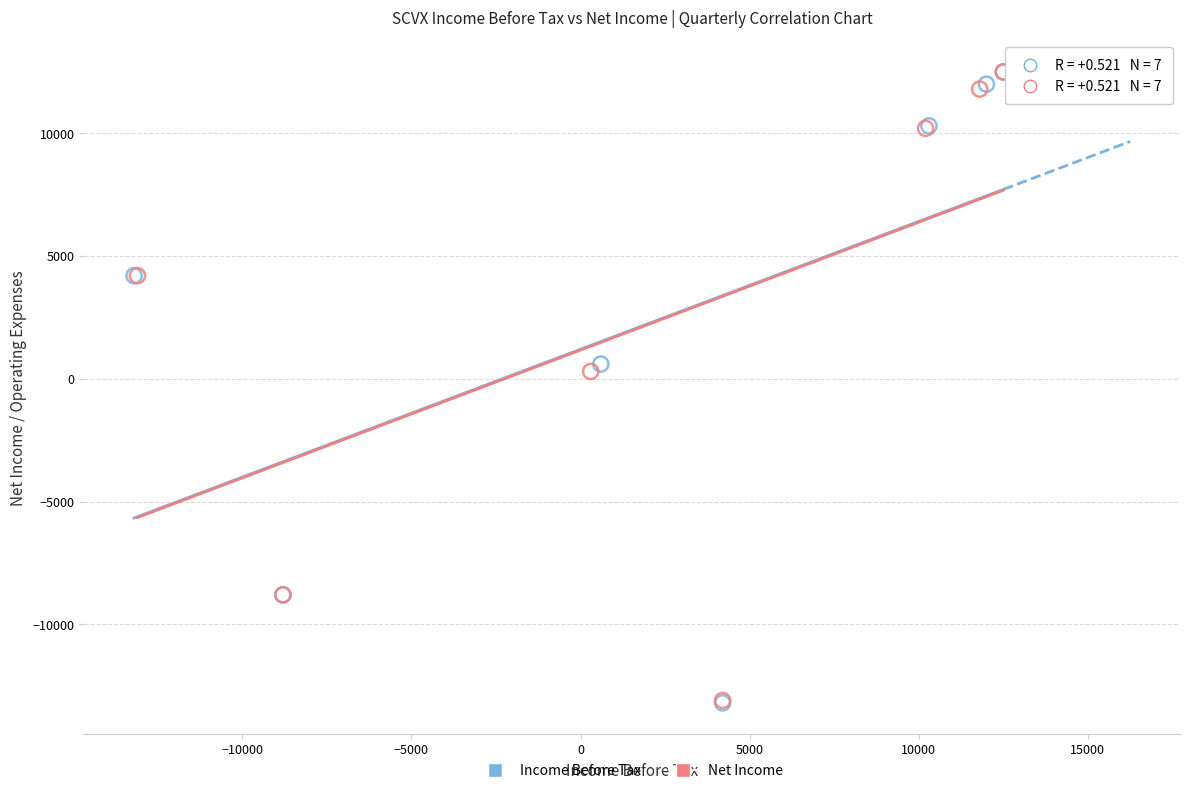

Which series has the largest Y range (max minus min)?

Income Before Tax